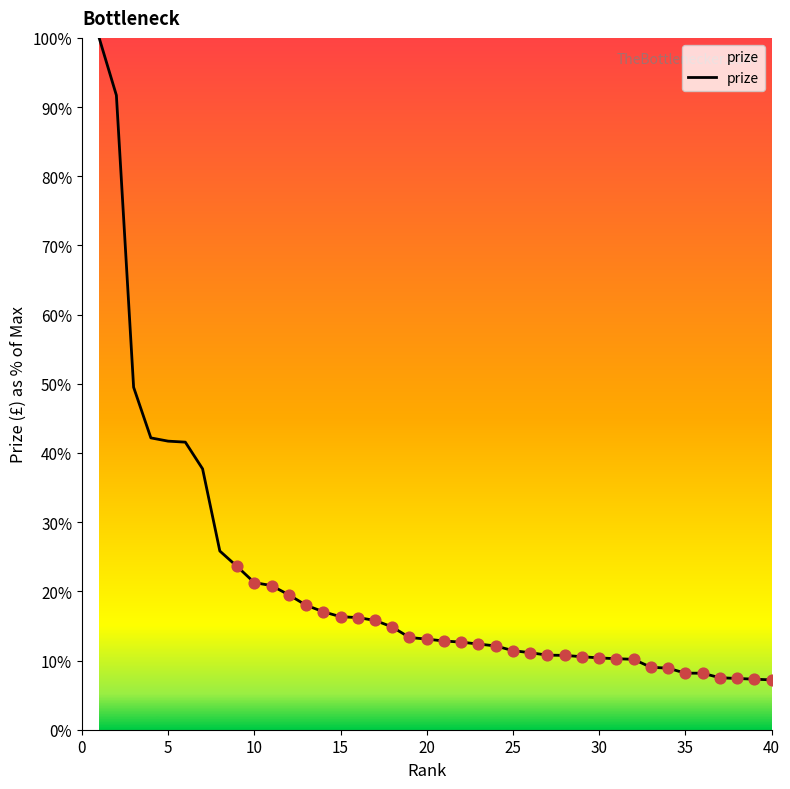

What is the difference between the maximum and minimum values?

92.8